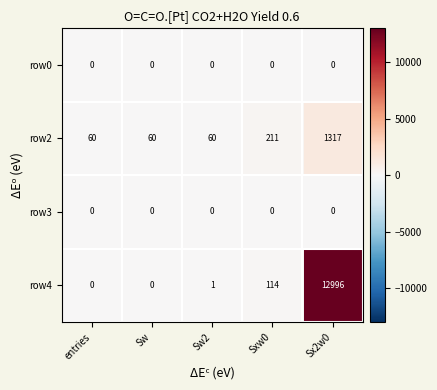

Which series has the widest spread of values?

row4